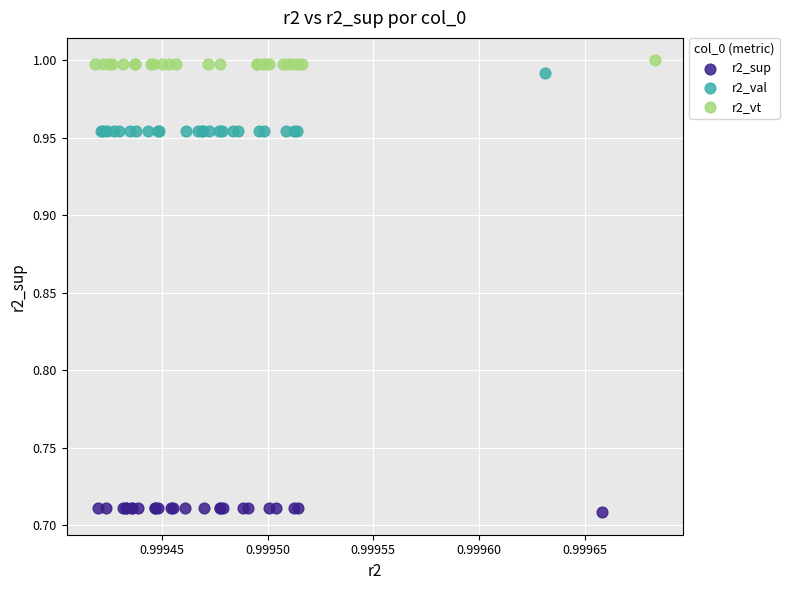

What are all the series names shown in the legend?

r2_sup, r2_val, r2_vt